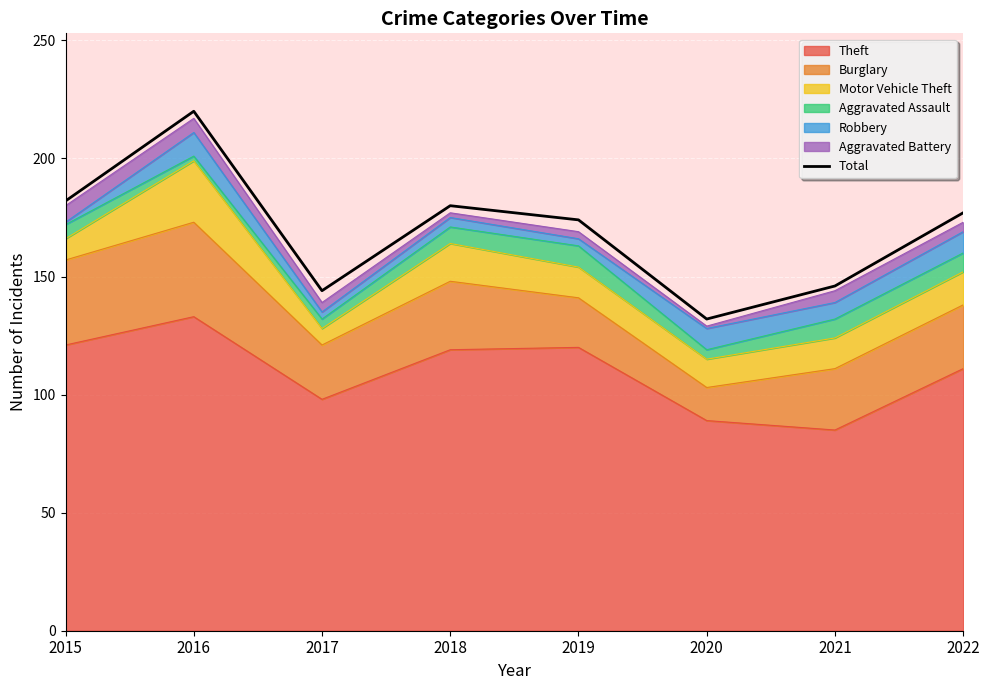

What value does the data have at 2022, to the nearest 10?

180